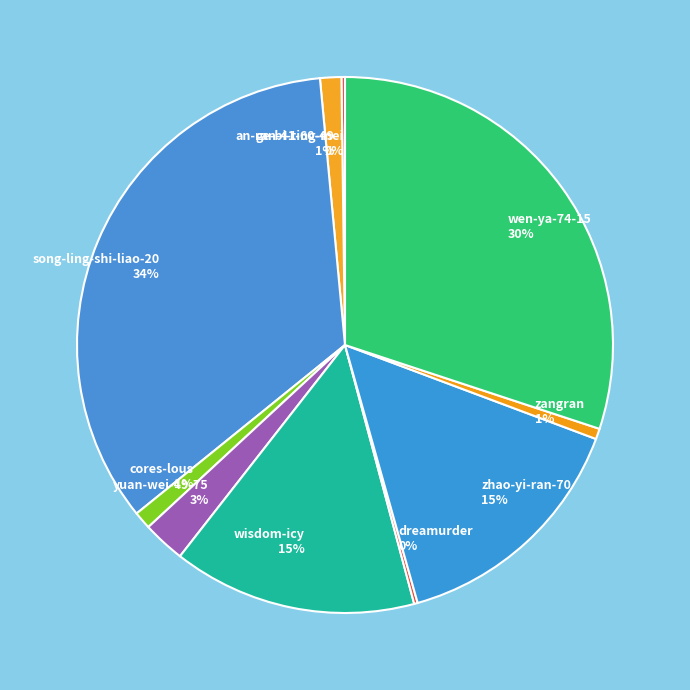

Is it true that yuan-wei-49-75 is 3% of the pie?

True